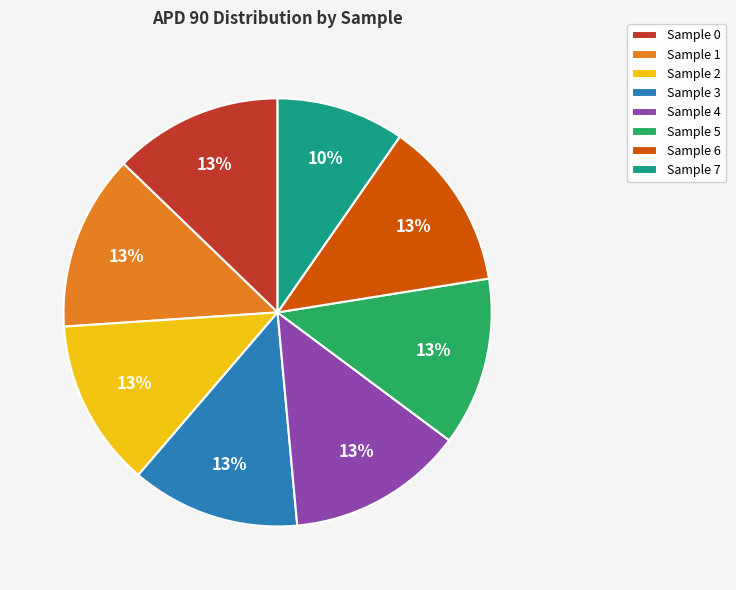

Do Sample 2 and Sample 4 together represent more than half of the pie?

No